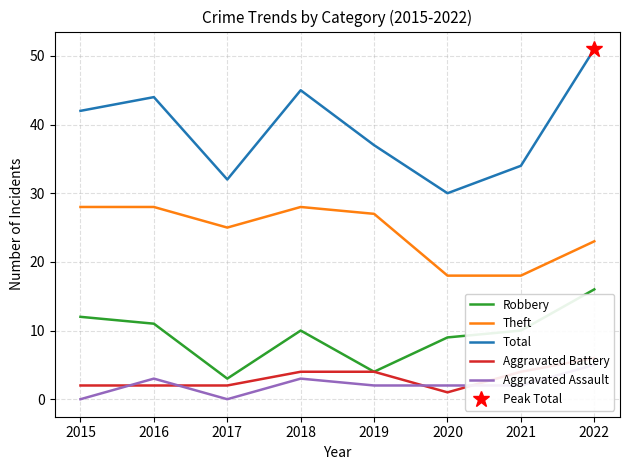

At which category does Theft reach its first local valley?

2017